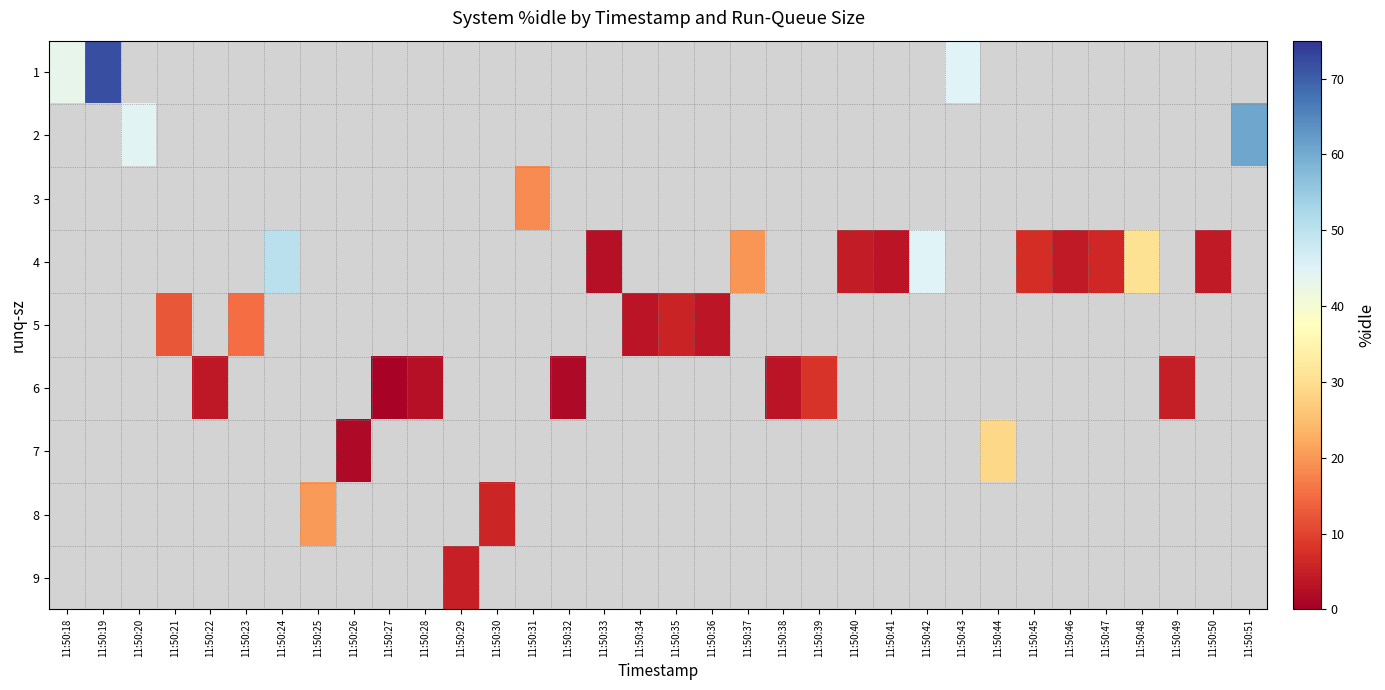

At how many categories does at least one series exceed 16?

12